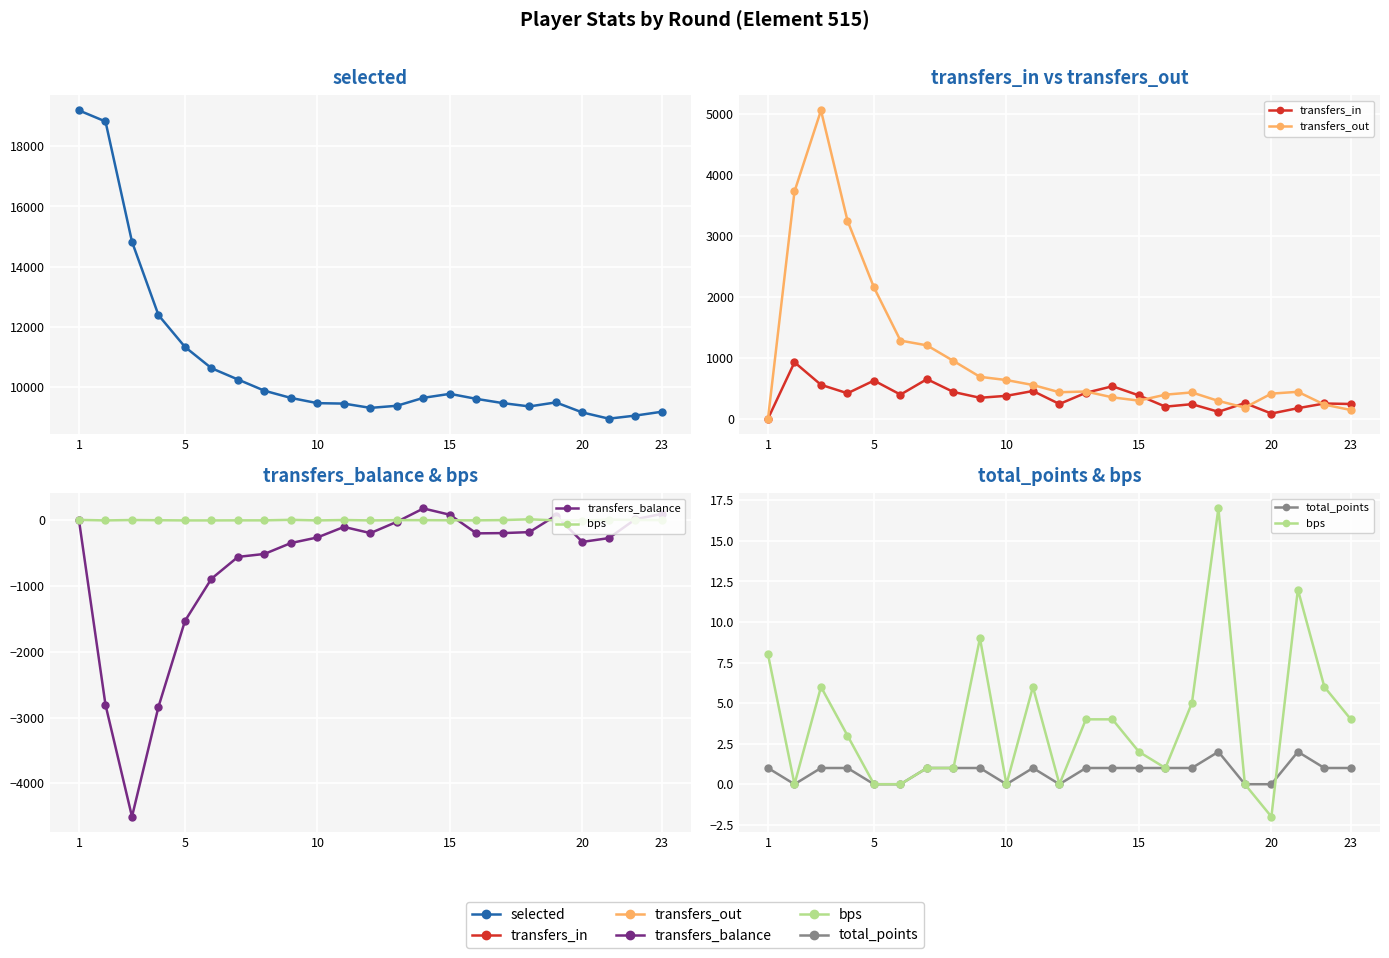

After their last crossing, which series has the higher values: bps or total_points?

bps